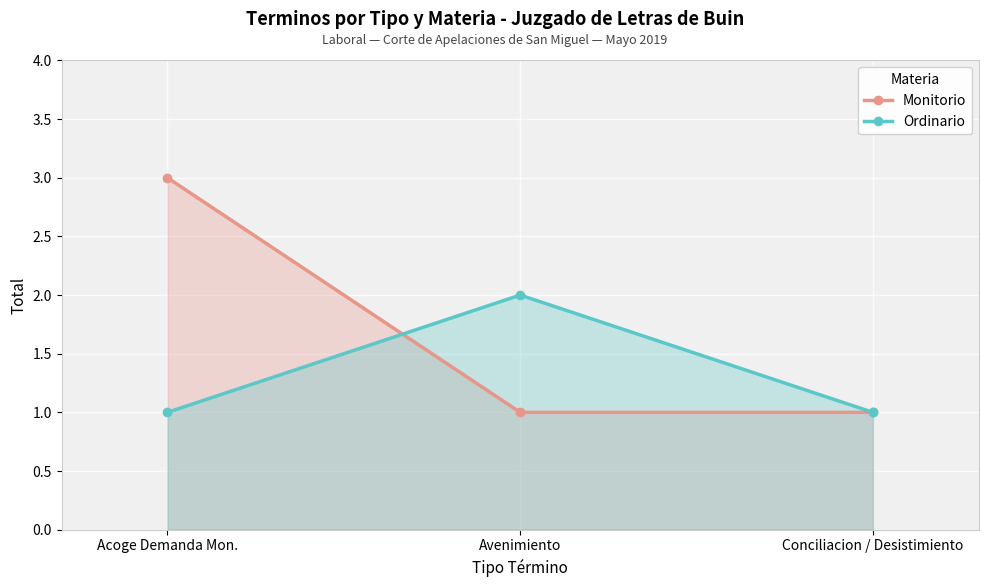

Rank the series at Acoge Demanda Mon. from lowest to highest value.

Ordinario, Monitorio